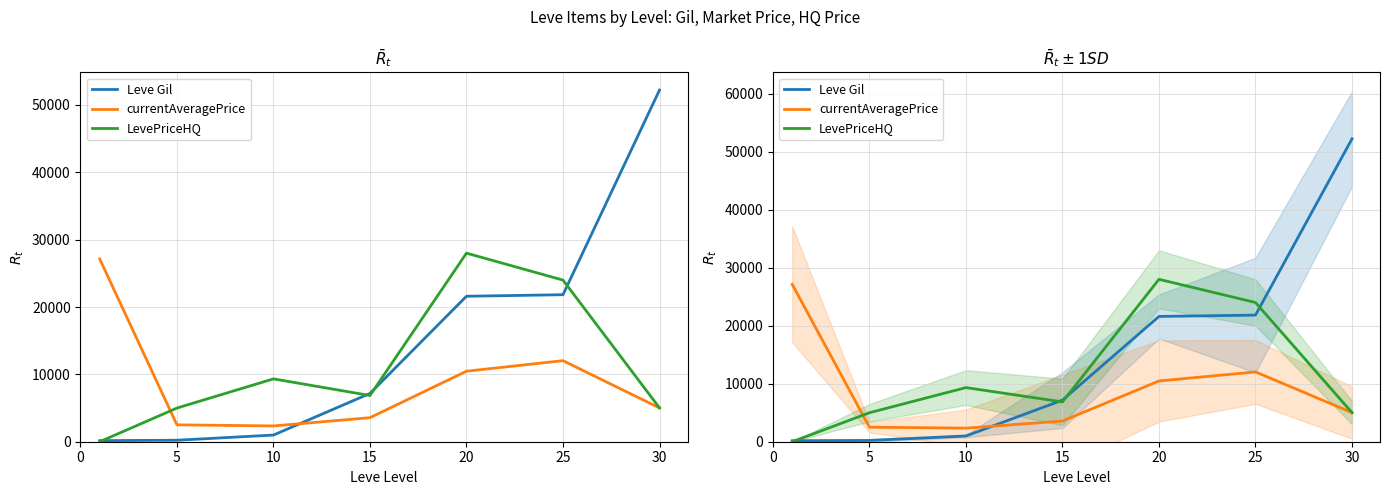

How many lines are shown in the chart?

3